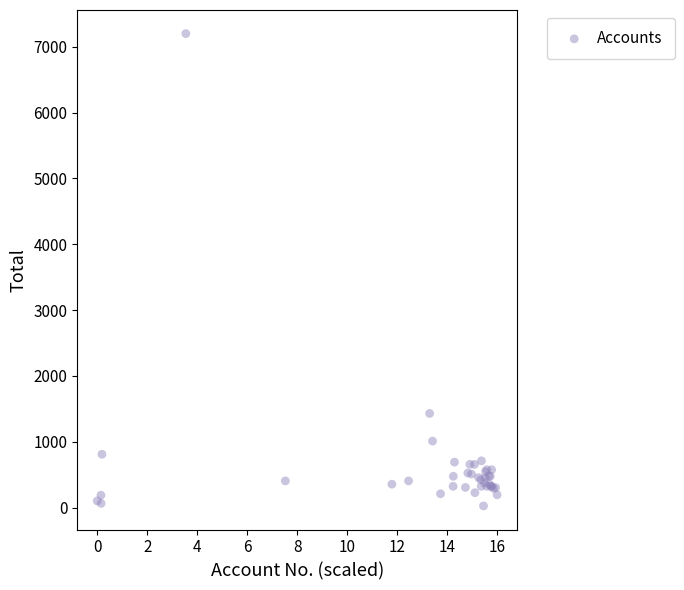

What Y value in the scatter plot is closest to 3612?

1430.0